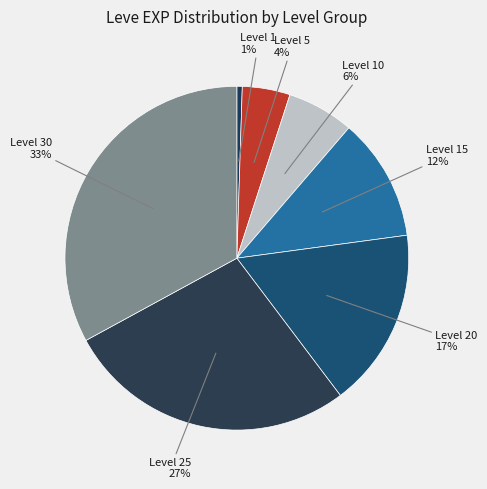

What is the ratio of the value at Level 25 to the value at Level 30?

0.8